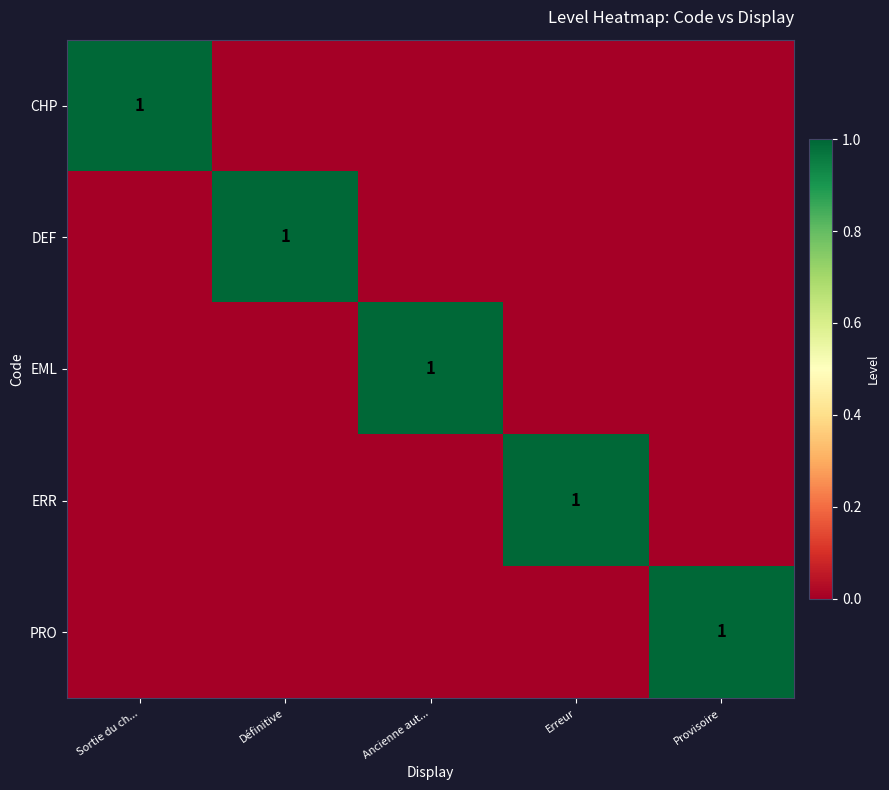

Is it true that ERR equals 1 at Erreur?

True